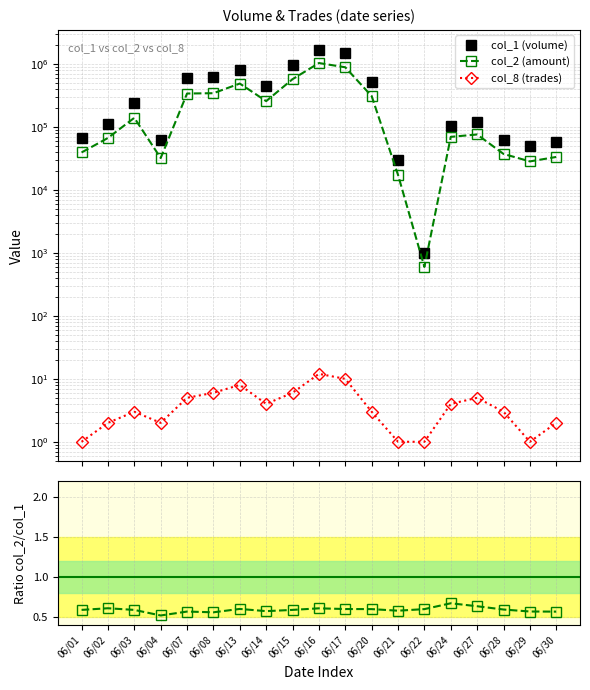

The value of col_2/col_1 at 06/04 is 0.7. True or false?

False